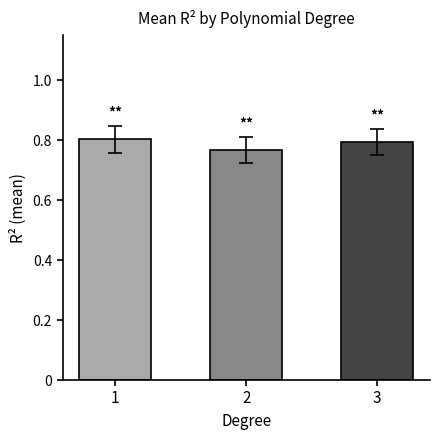

How many values are between 0 and 1?

3